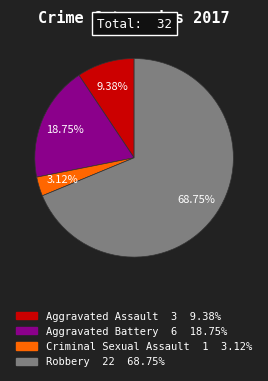

Which slice is the largest?

Robbery